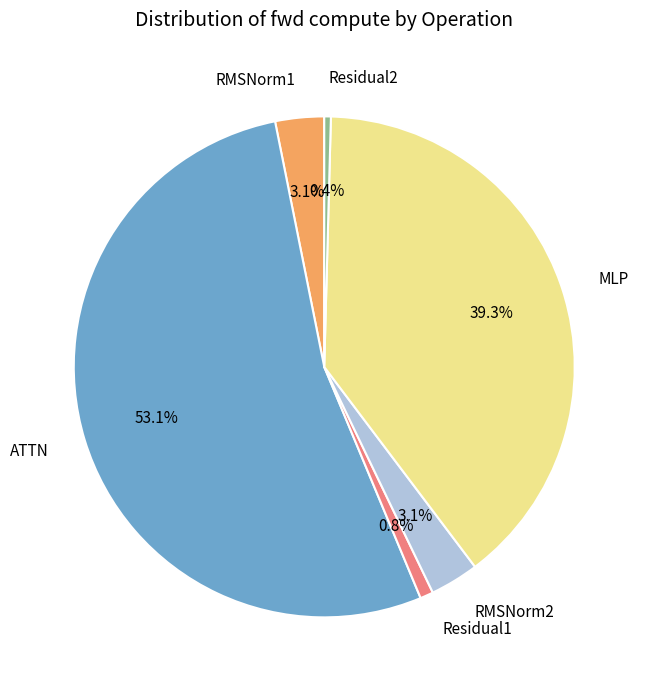

What percentage is the Residual1 slice, to the nearest percent?

1%